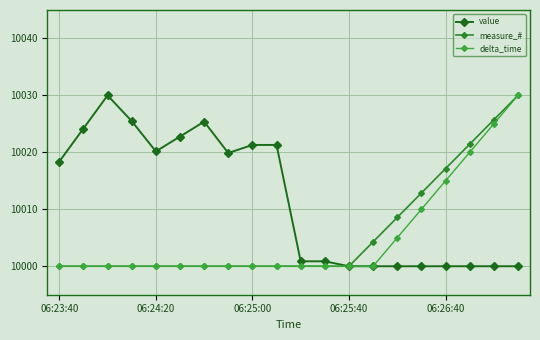

Does the chart have visible grid lines?

Yes